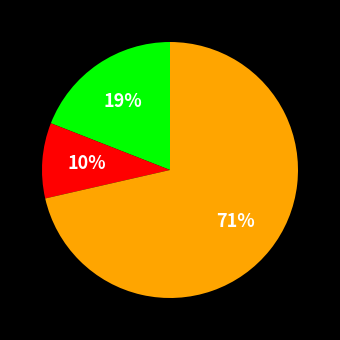

To the nearest percent, what is the average slice percentage?

33%